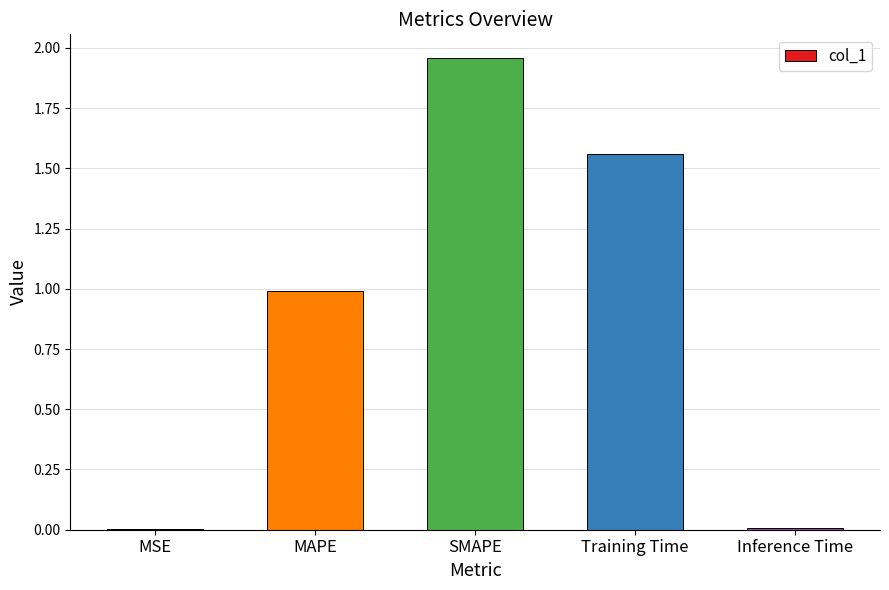

True or false: the data shows 2.4 at Training Time.

False